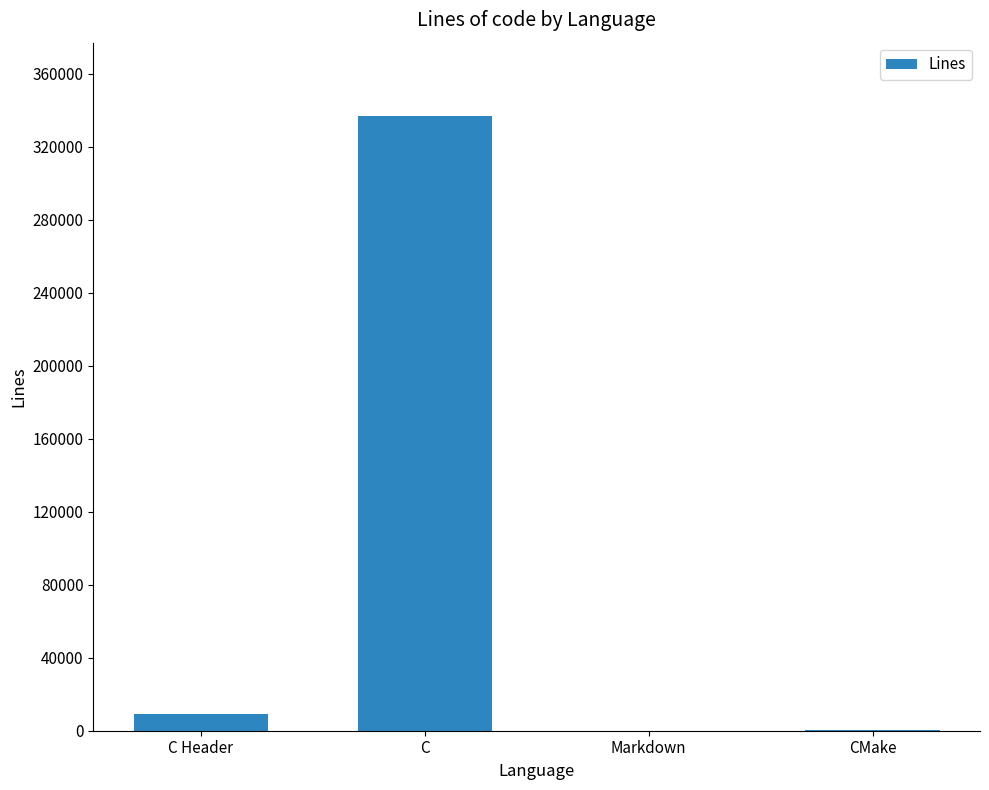

How many series are shown in this chart?

1